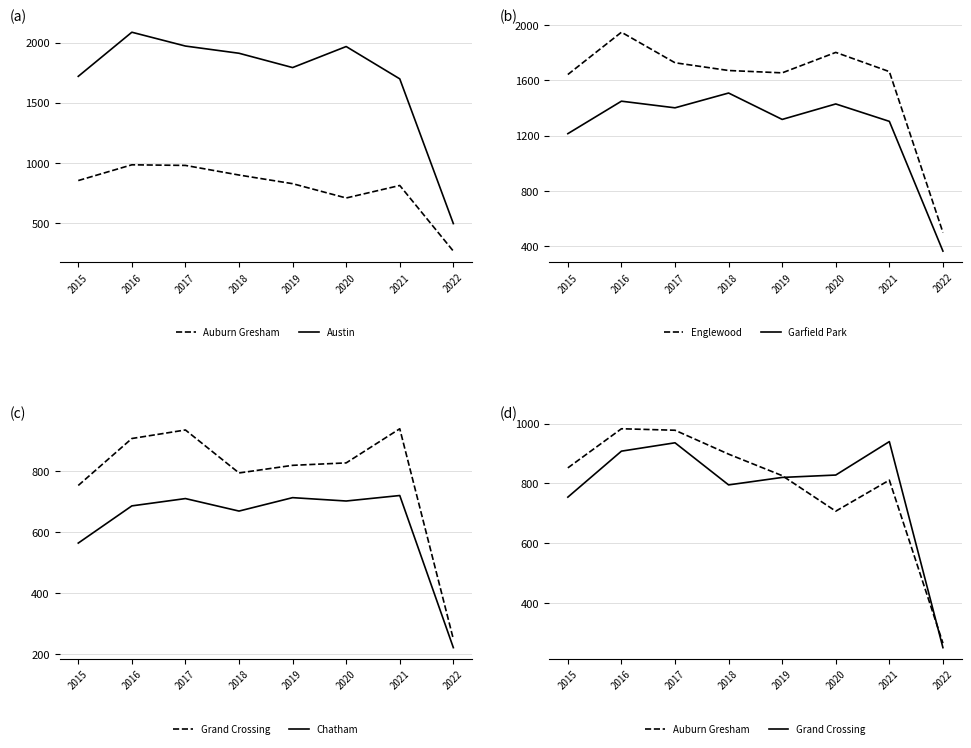

At which category does Austin reach its first local peak?

2016